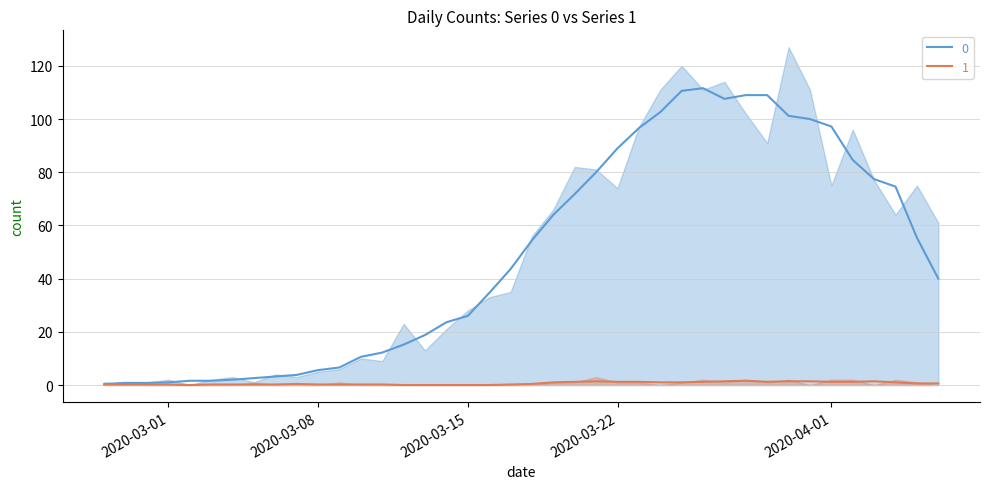

How many lines are shown in the chart?

2